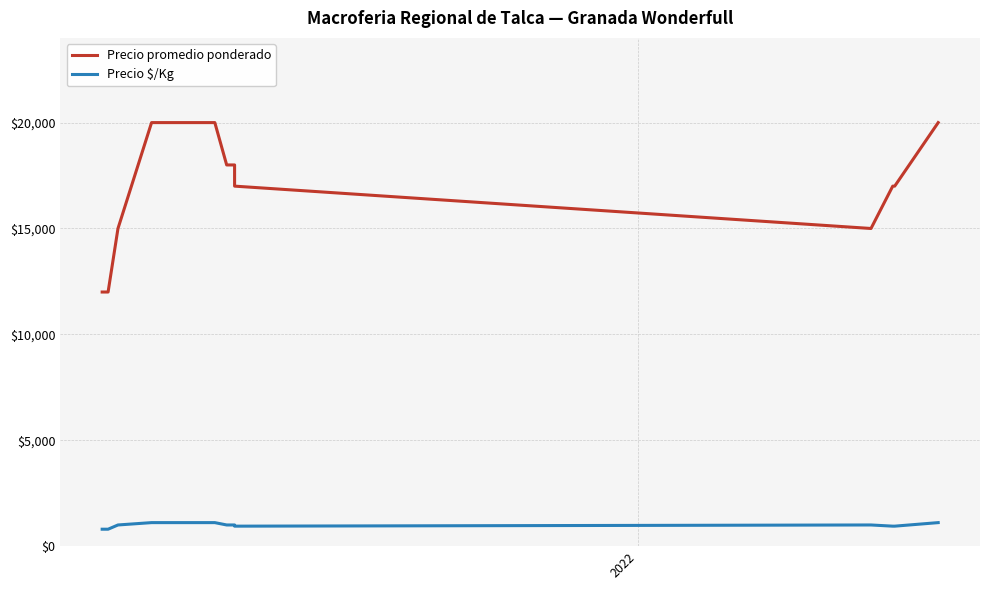

Is it true that Precio $/Kg equals 1961 at 7?

False